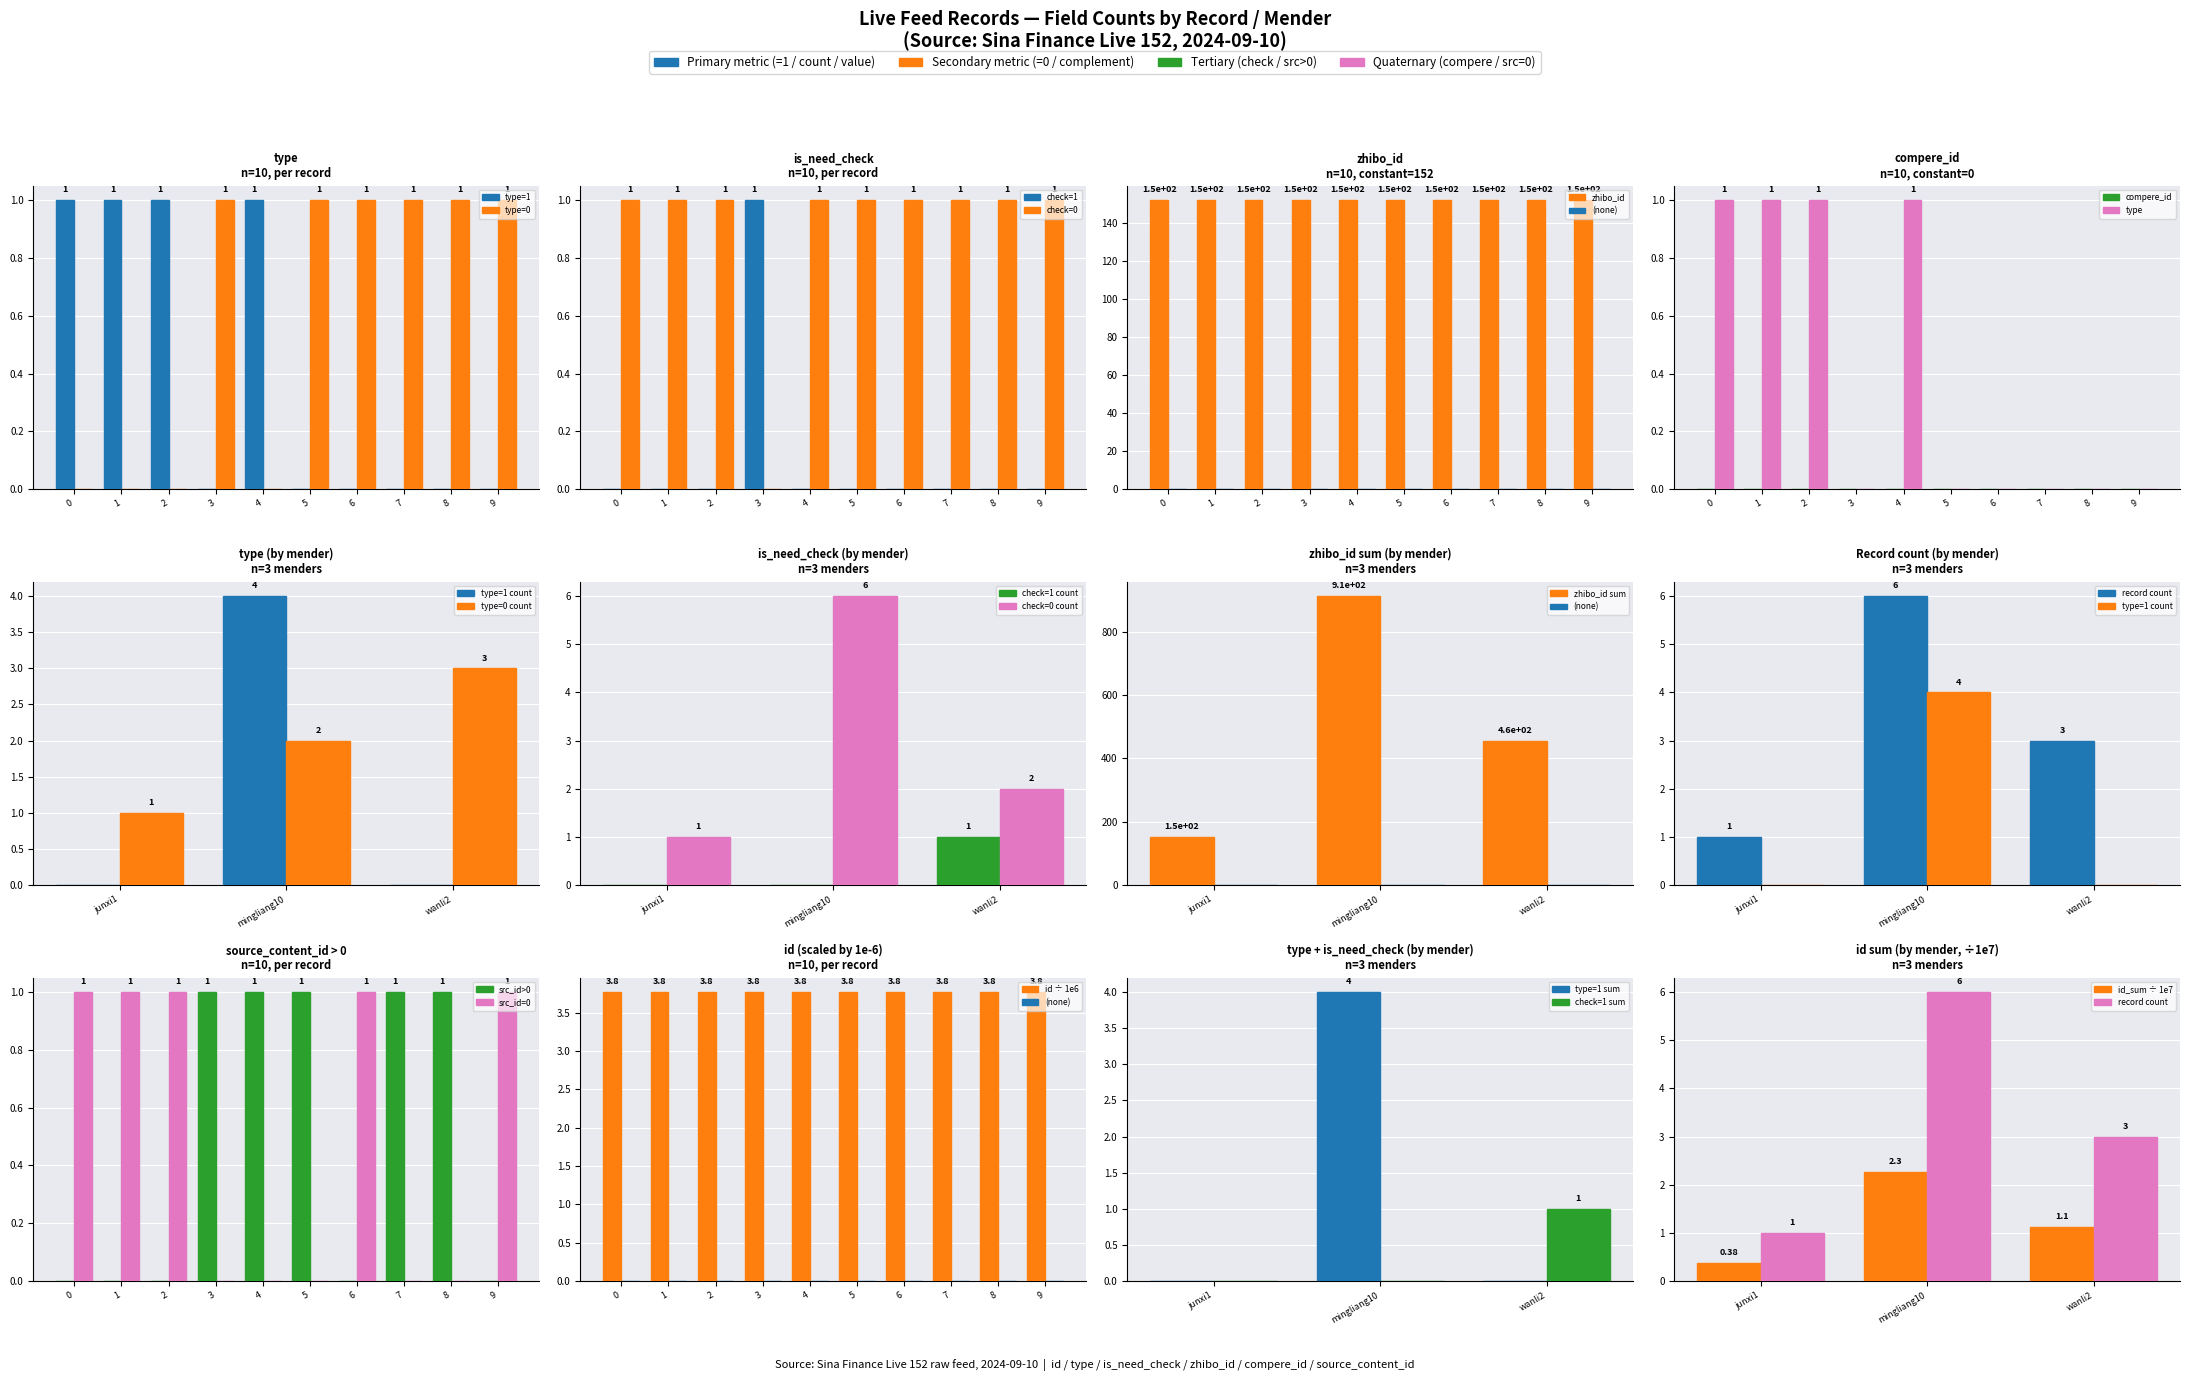

Is it true that source_content_id equals 0.0 at 6?

True